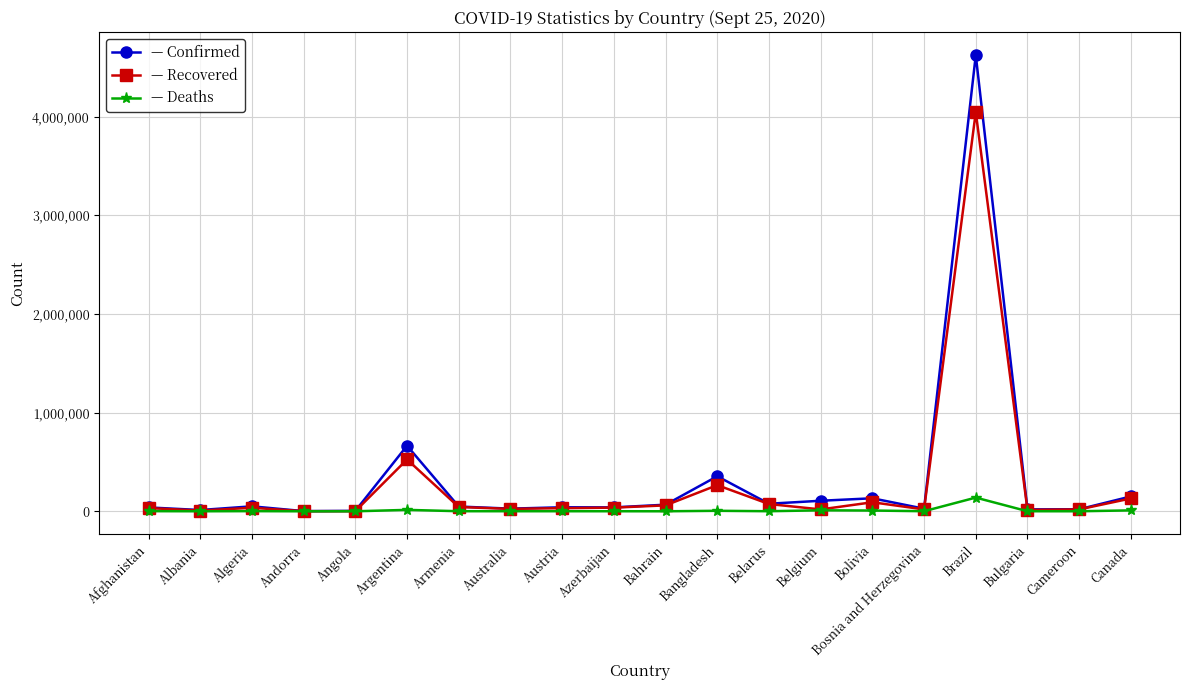

At which category is the sum across all series the highest?

Brazil